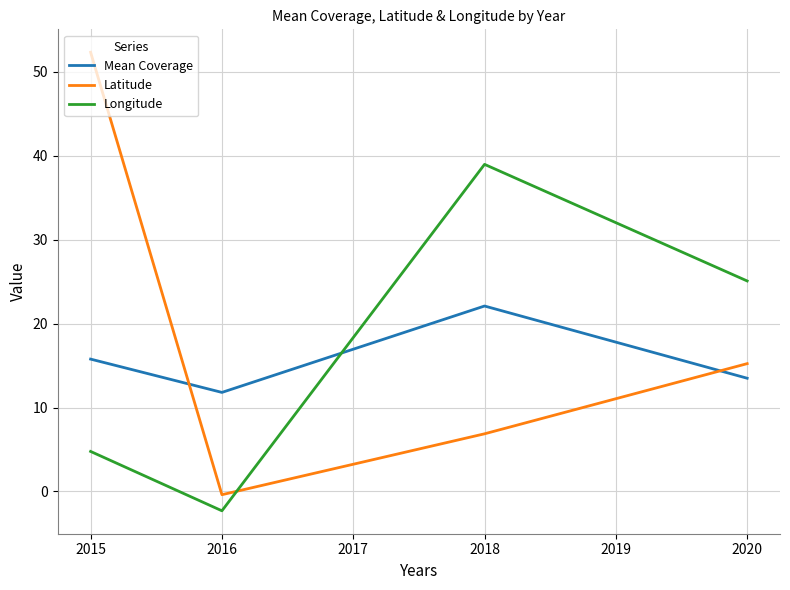

True or false: Mean Coverage and Latitude cross at least once.

True